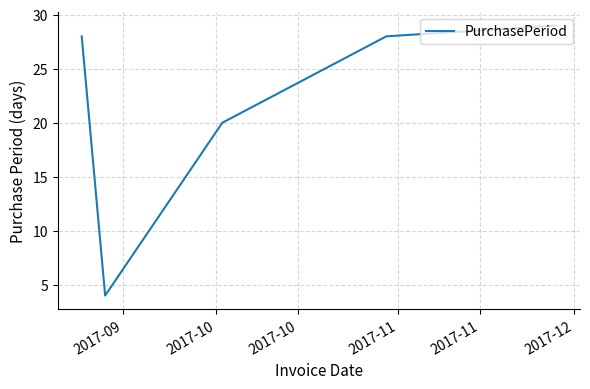

Reading right to left, transcribe all the data shown in this chart.

29	28	20	4	28